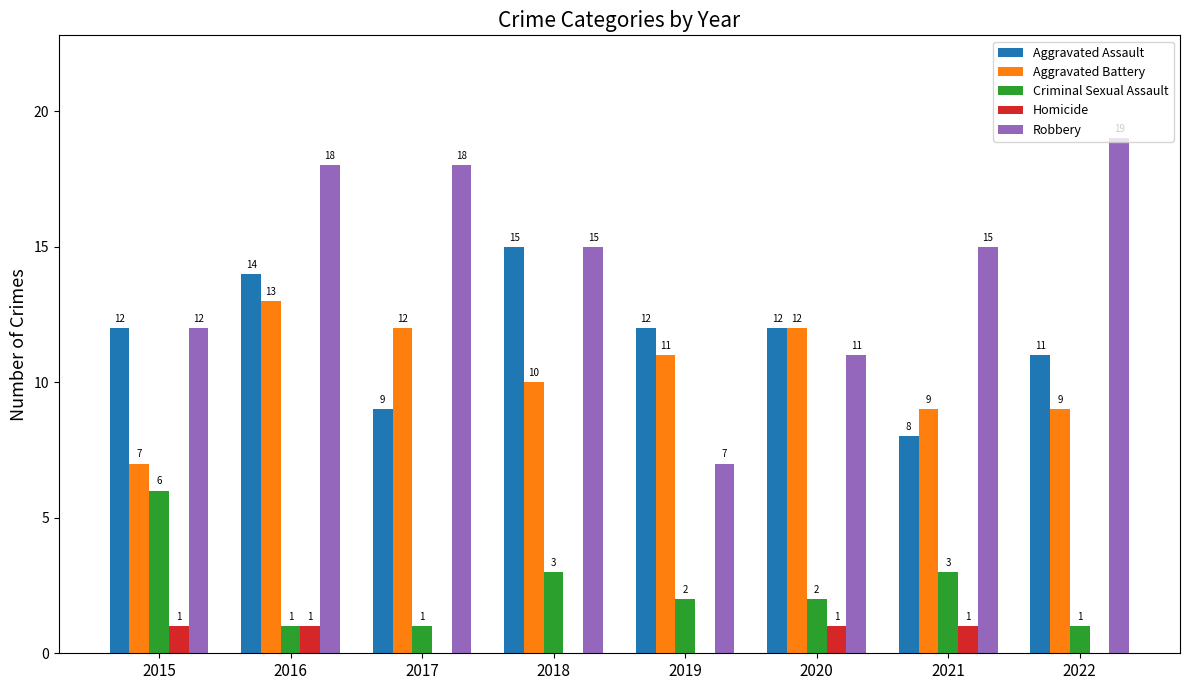

Is the value of Criminal Sexual Assault at 2018 greater than the value of Aggravated Battery at 2021?

No